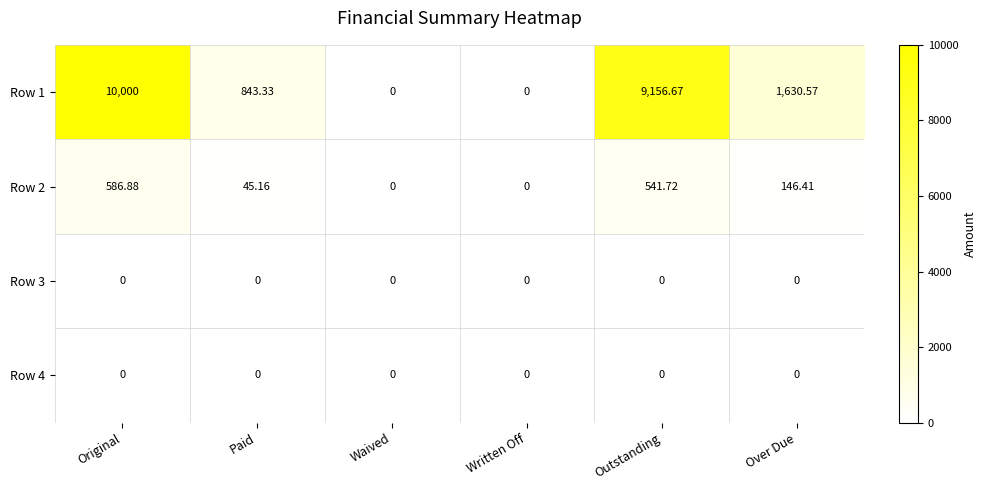

At how many categories does at least one series exceed 1723?

2